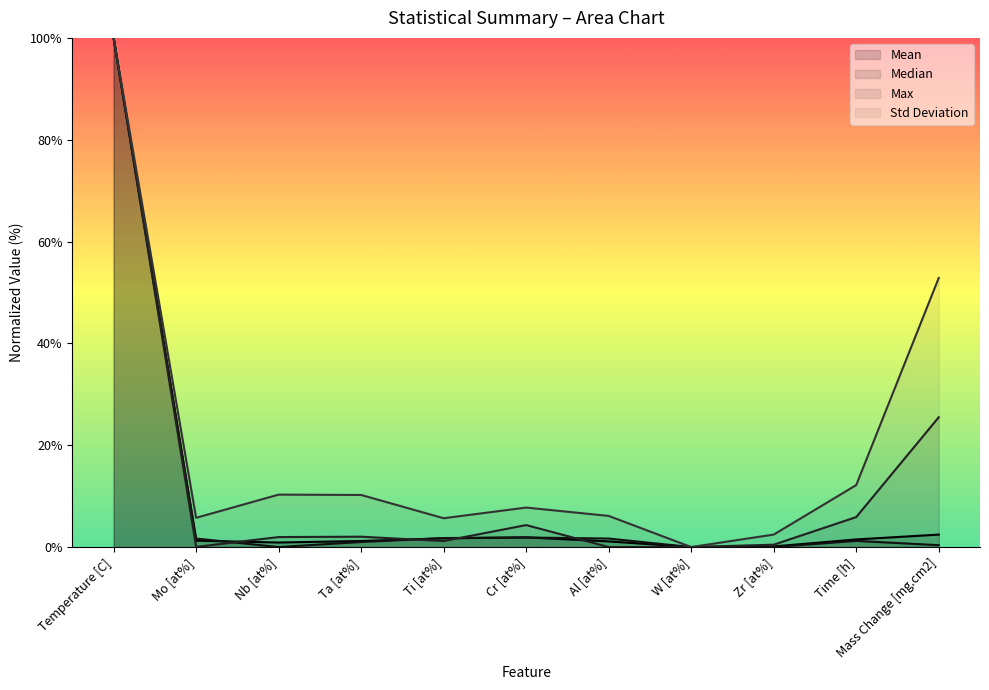

What are all the series names shown in the legend?

Mean, Median, Max, Std Deviation